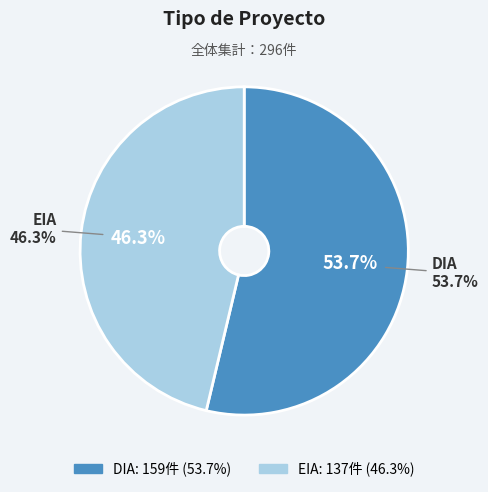

Is it true that EIA is 46% of the pie?

True